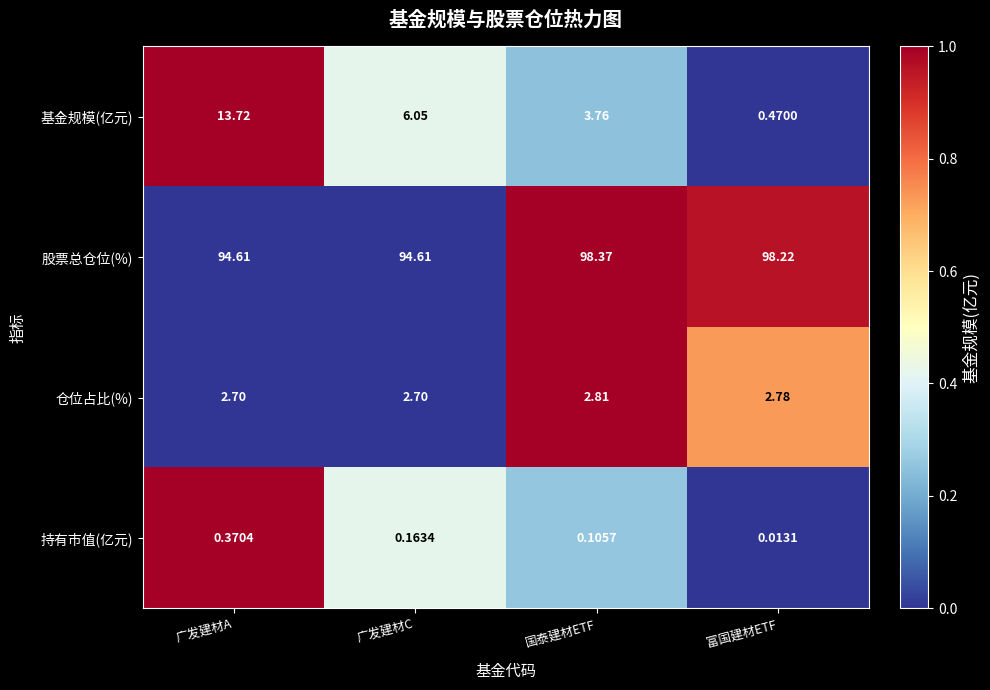

At which label does 基金规模(亿元) first exceed 6?

广发建材A